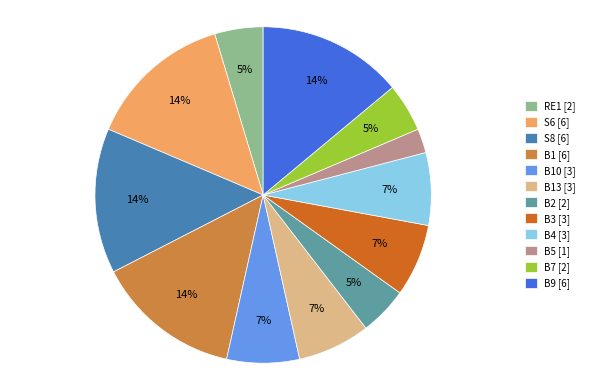

To the nearest percent, what percentage of the pie is S6 [6]?

14%